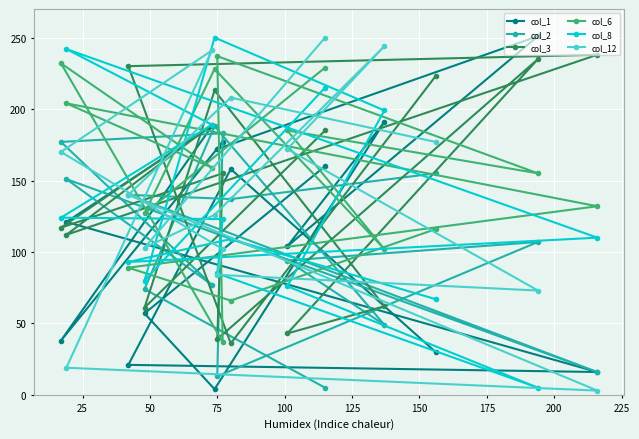

What is the greatest value displayed?

251